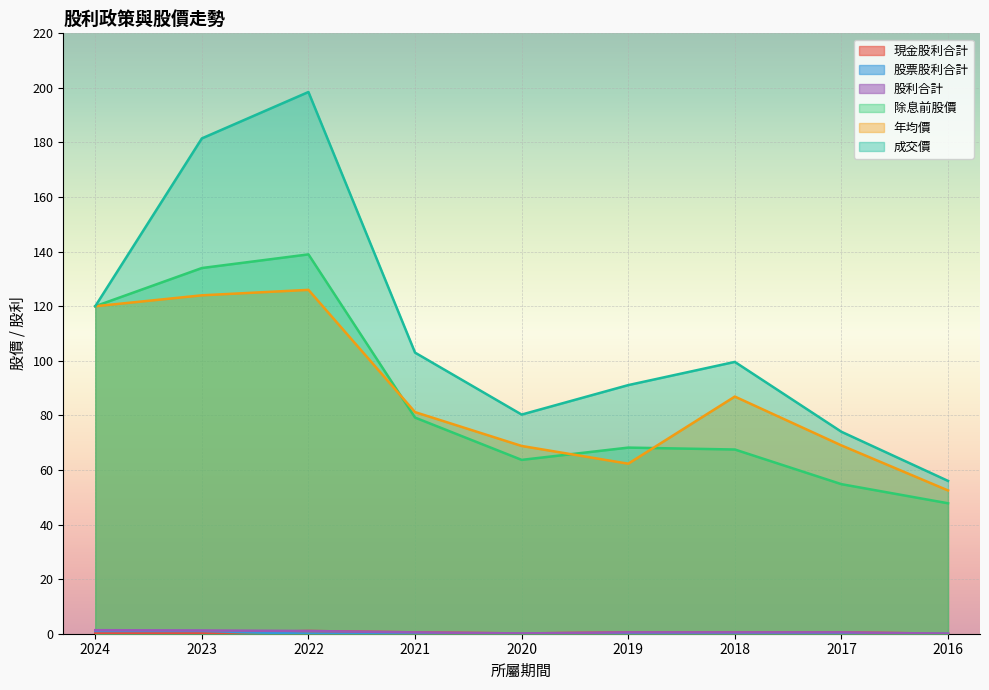

Where is the first local minimum for 除息前股價?

2020